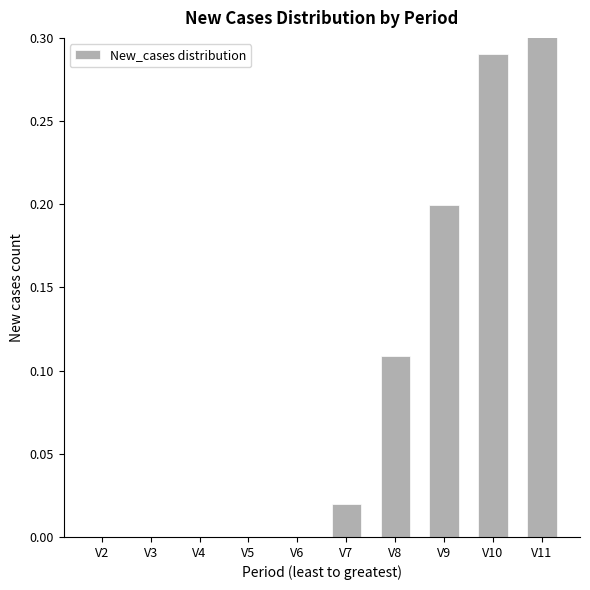

How many values are above zero?

5